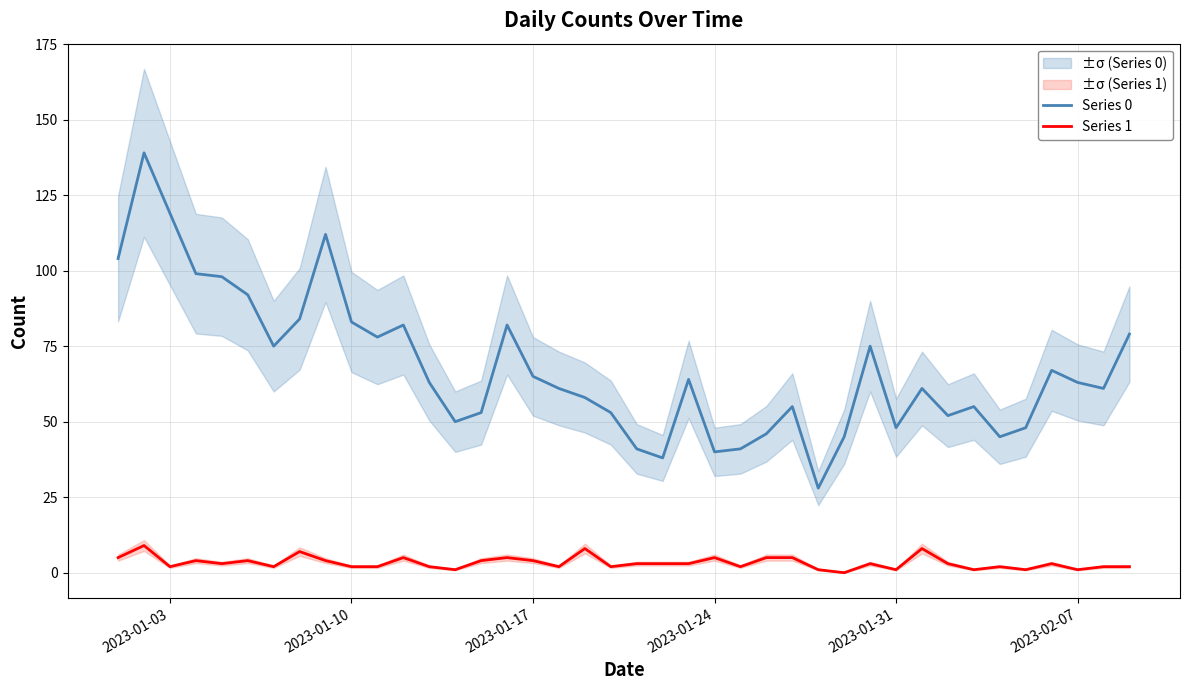

Which series has the largest total across all categories?

Series 0